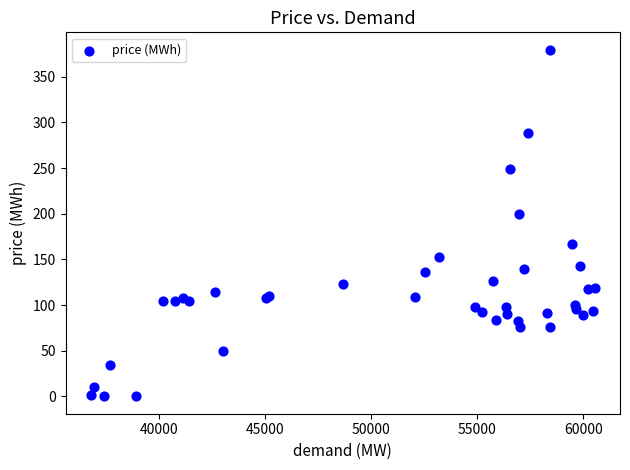

What Y value in the scatter plot is closest to 189?

200.1